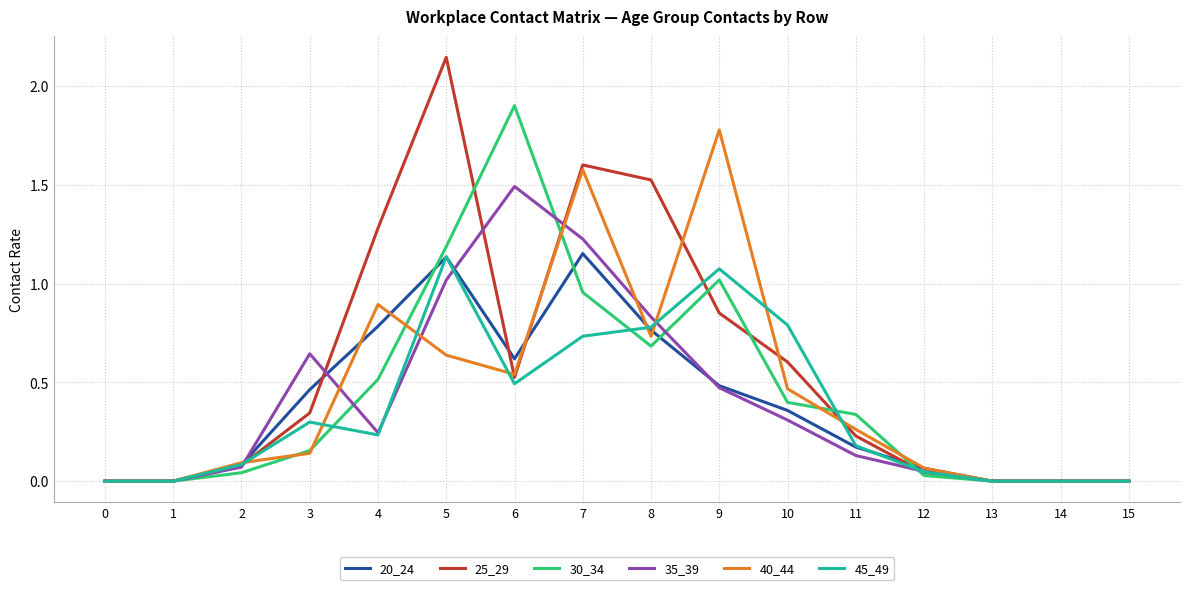

Which series changed the most between 4 and 14?

25_29